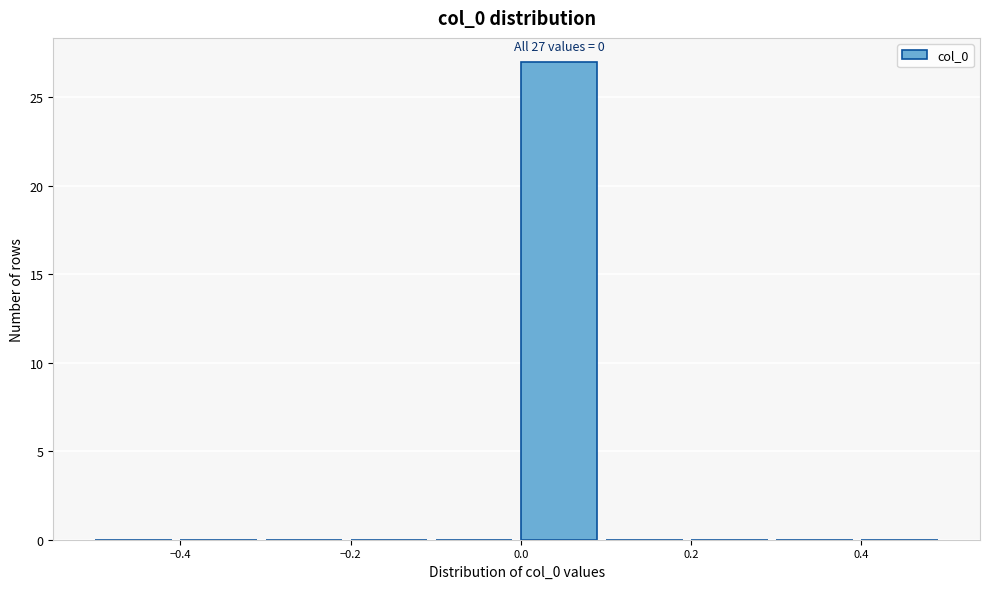

Over which range of the x-axis is the bar tallest?

0.0 to 0.1